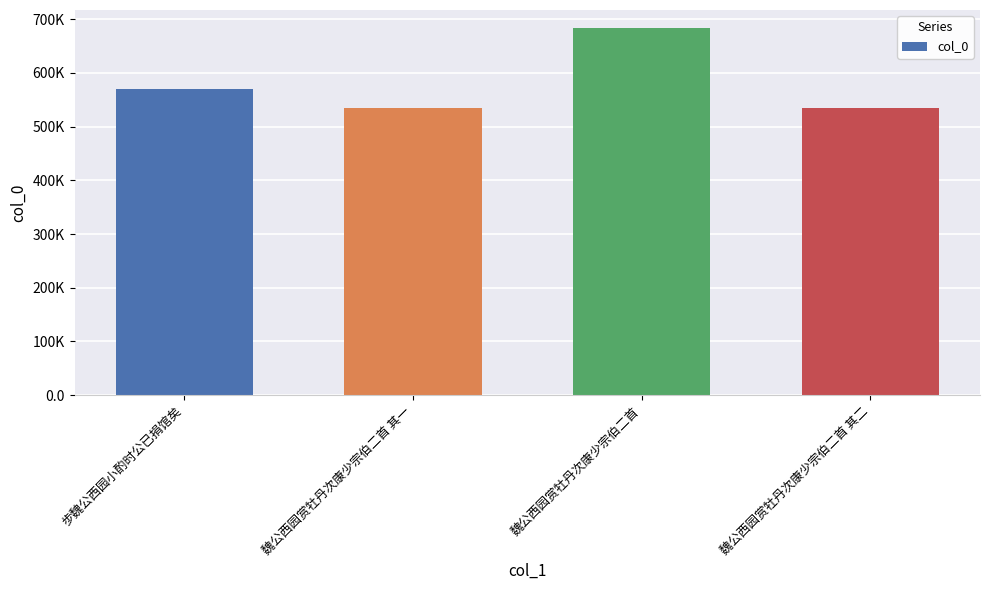

Are the bars horizontal?

No